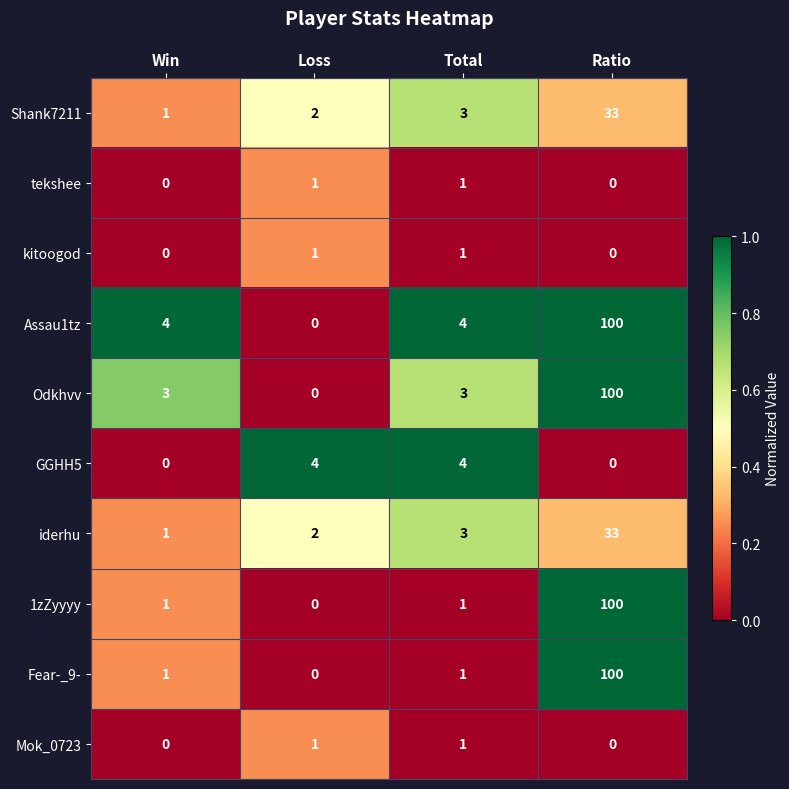

Read the Shank7211 value at Ratio, to the nearest 10.

30